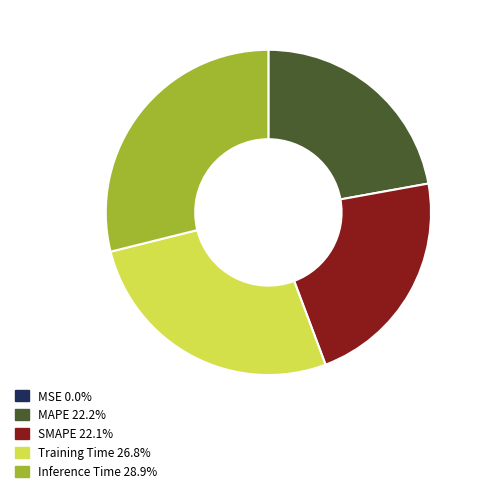

Is there a majority slice in this chart?

No